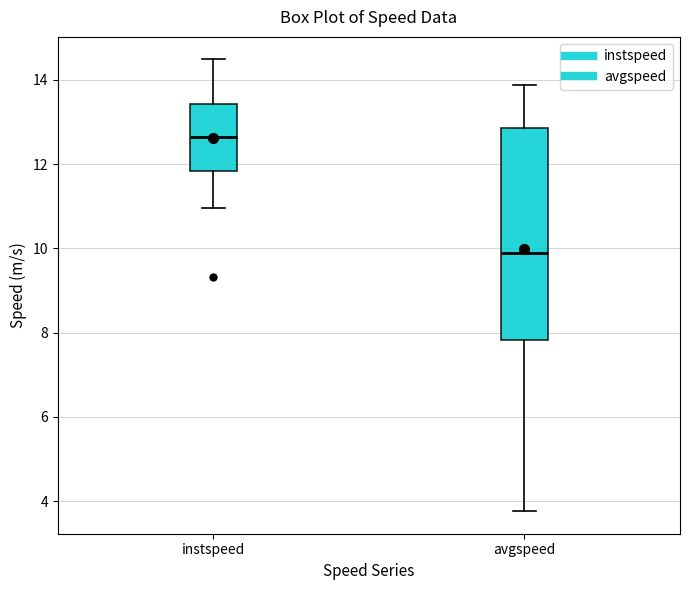

Reading left to right, transcribe this box plot: for each box, give where its median line is, the range the box spans, and where its two whiskers end, as read against the y-axis. The values are not printed on the chart, so give them approximately, as read against the axis.

instspeed: median 12.6, box 11.8 to 13.4, whiskers 11.0 to 14.4
avgspeed: median 9.8, box 7.8 to 12.8, whiskers 3.8 to 13.8